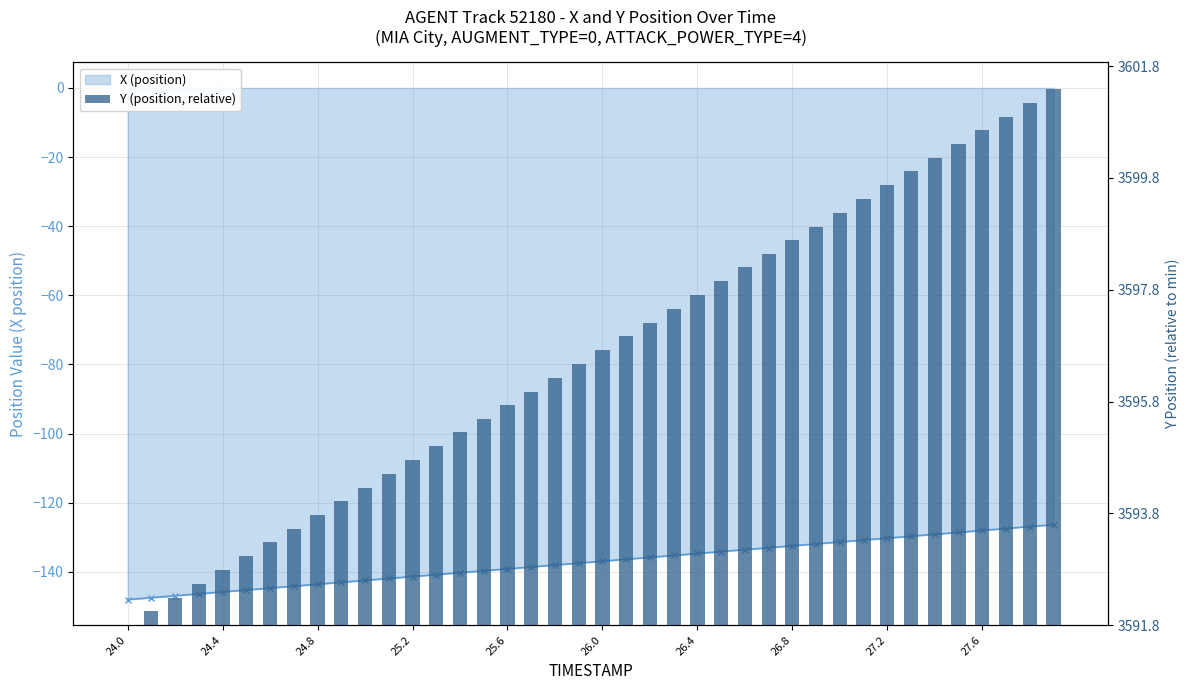

What is the sum of the values at 16 and 11?

6.6